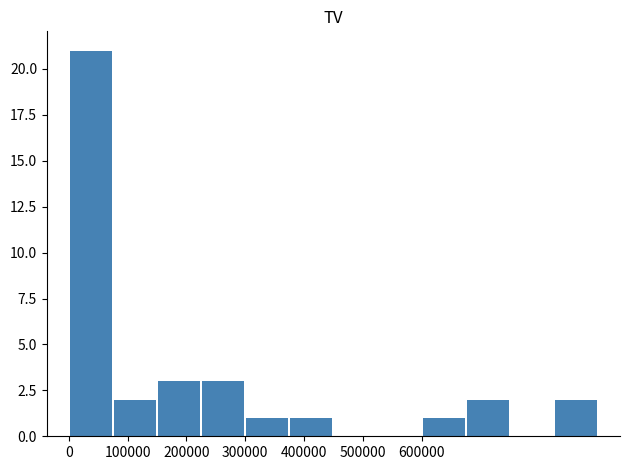

What is the greatest value displayed?

21